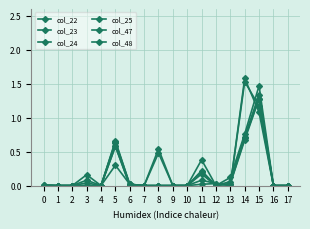

Where is the first local maximum for col_25?

3